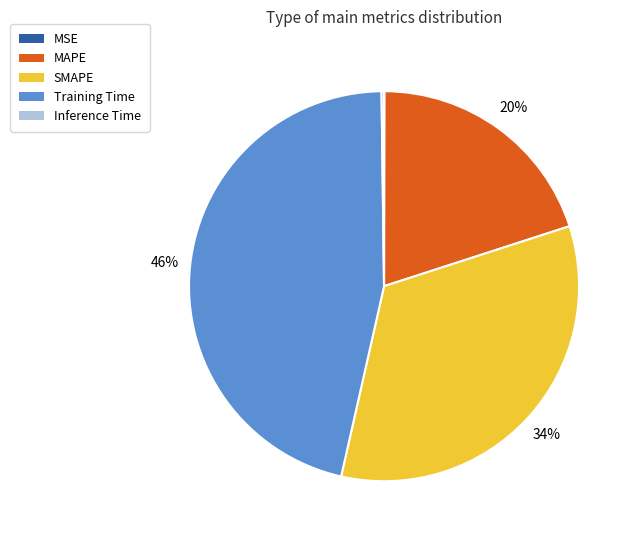

Is it true that MAPE is 27% of the pie?

False